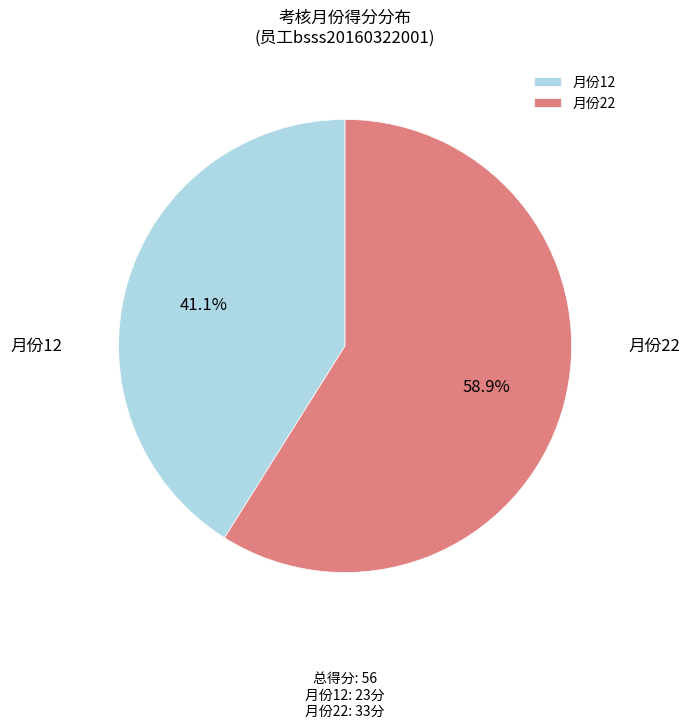

Rank the categories by value from highest to lowest.

月份22, 月份12